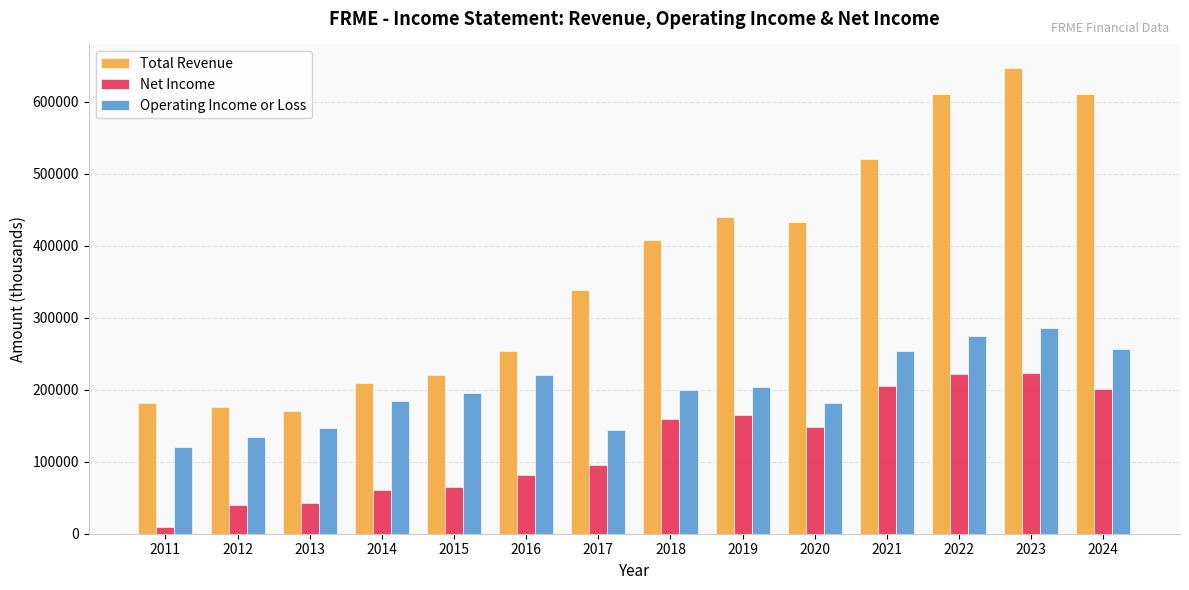

Count the number of categories in the chart.

14